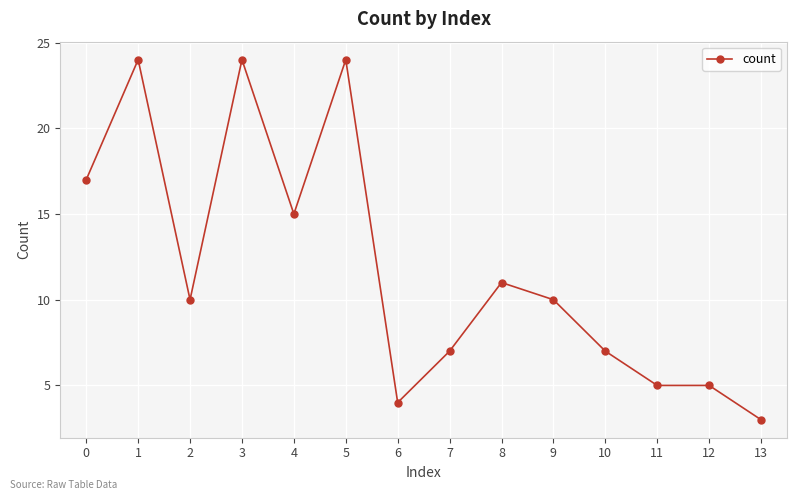

Reading right to left, extract all data points from this chart.

3	5	5	7	10	11	7	4	24	15	24	10	24	17